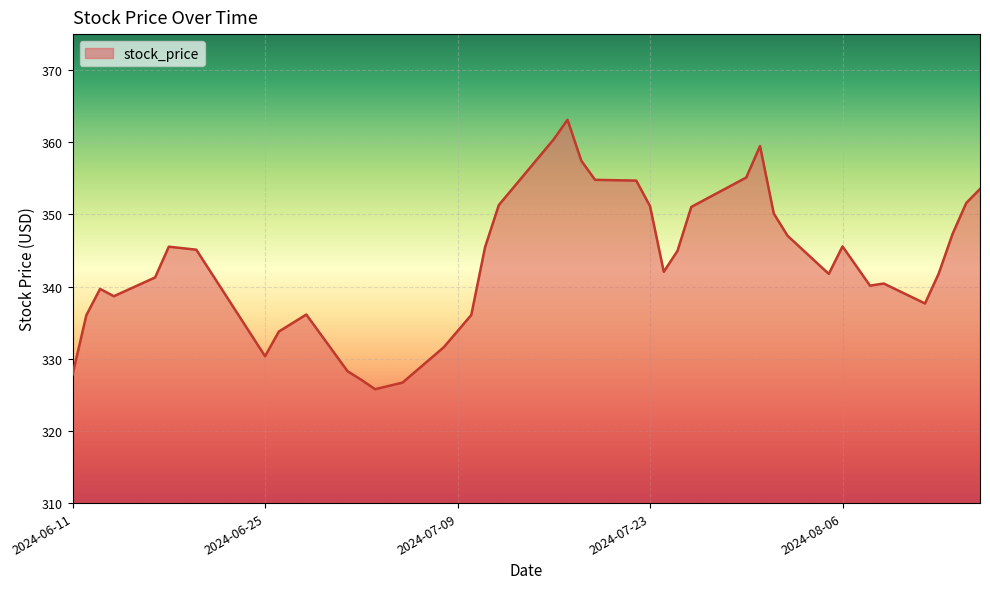

What is the difference between the second highest and minimum values?

34.6